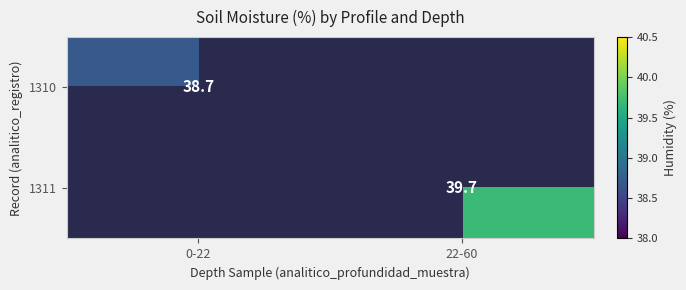

True or false: 1311 has a value of 39.7 at 22-60.

True